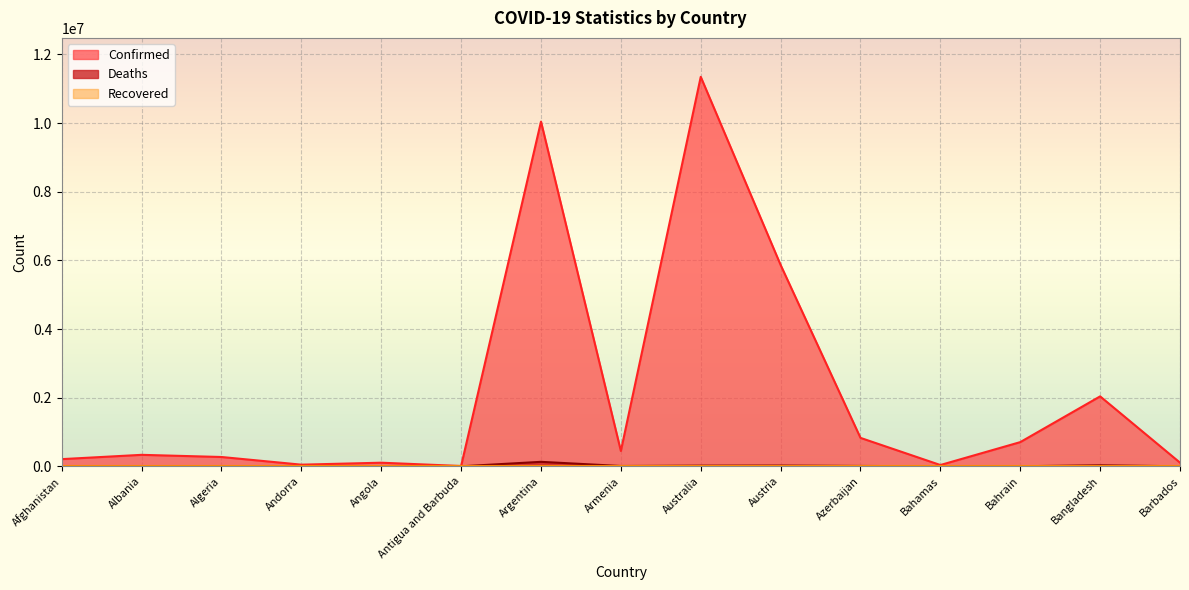

What position from the left is Barbados?

15